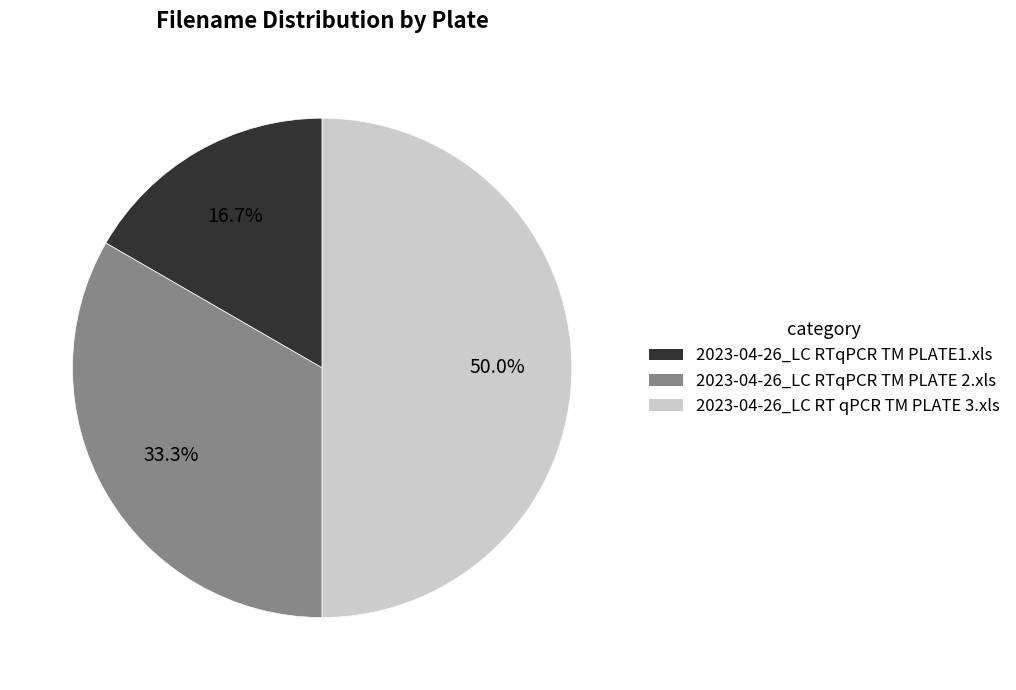

Which slice is the smallest?

2023-04-26_LC RTqPCR TM PLATE1.xls